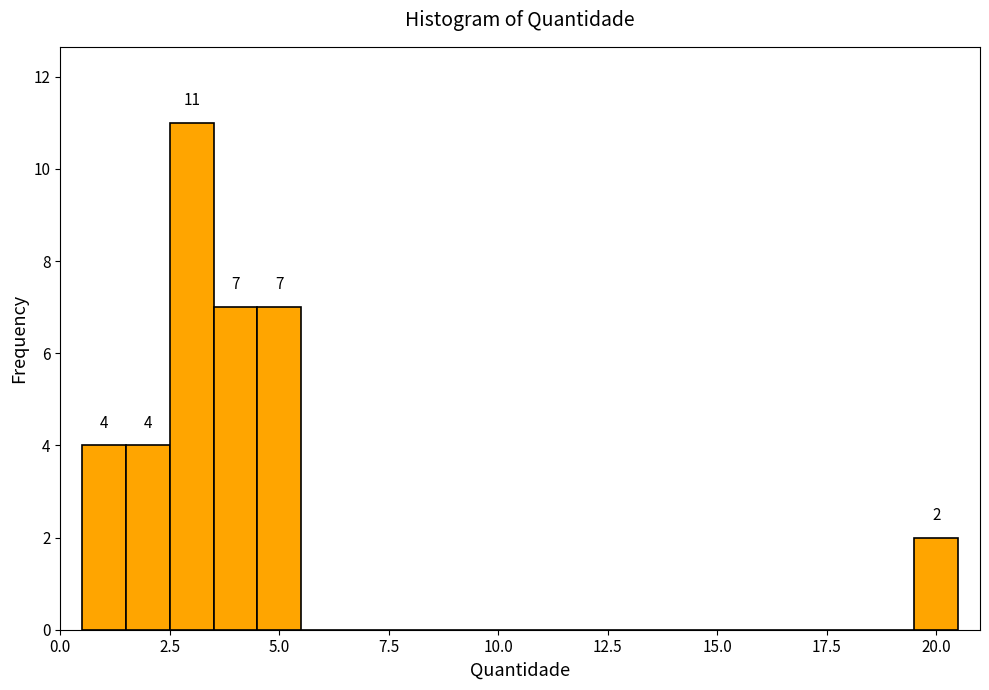

Around what value on the x-axis is the tallest bar? Give the approximate position of its centre, as read against the axis.

3.0